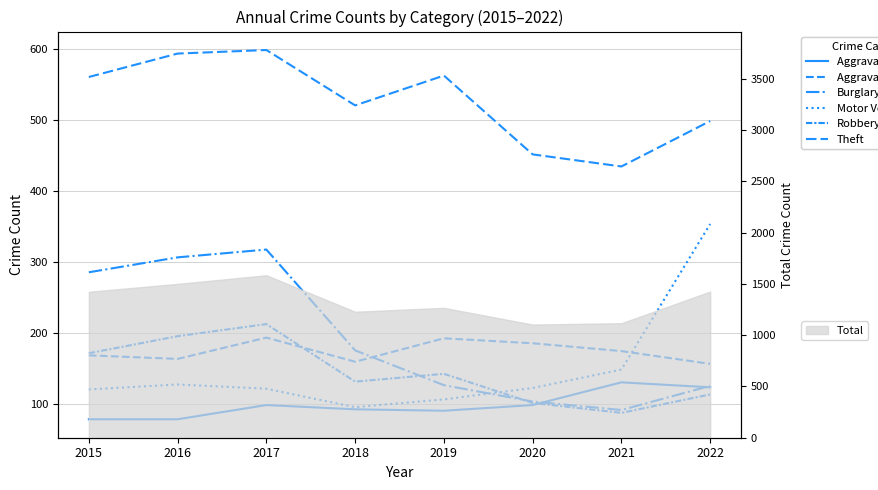

Is this an area chart (filled region under the line)?

No